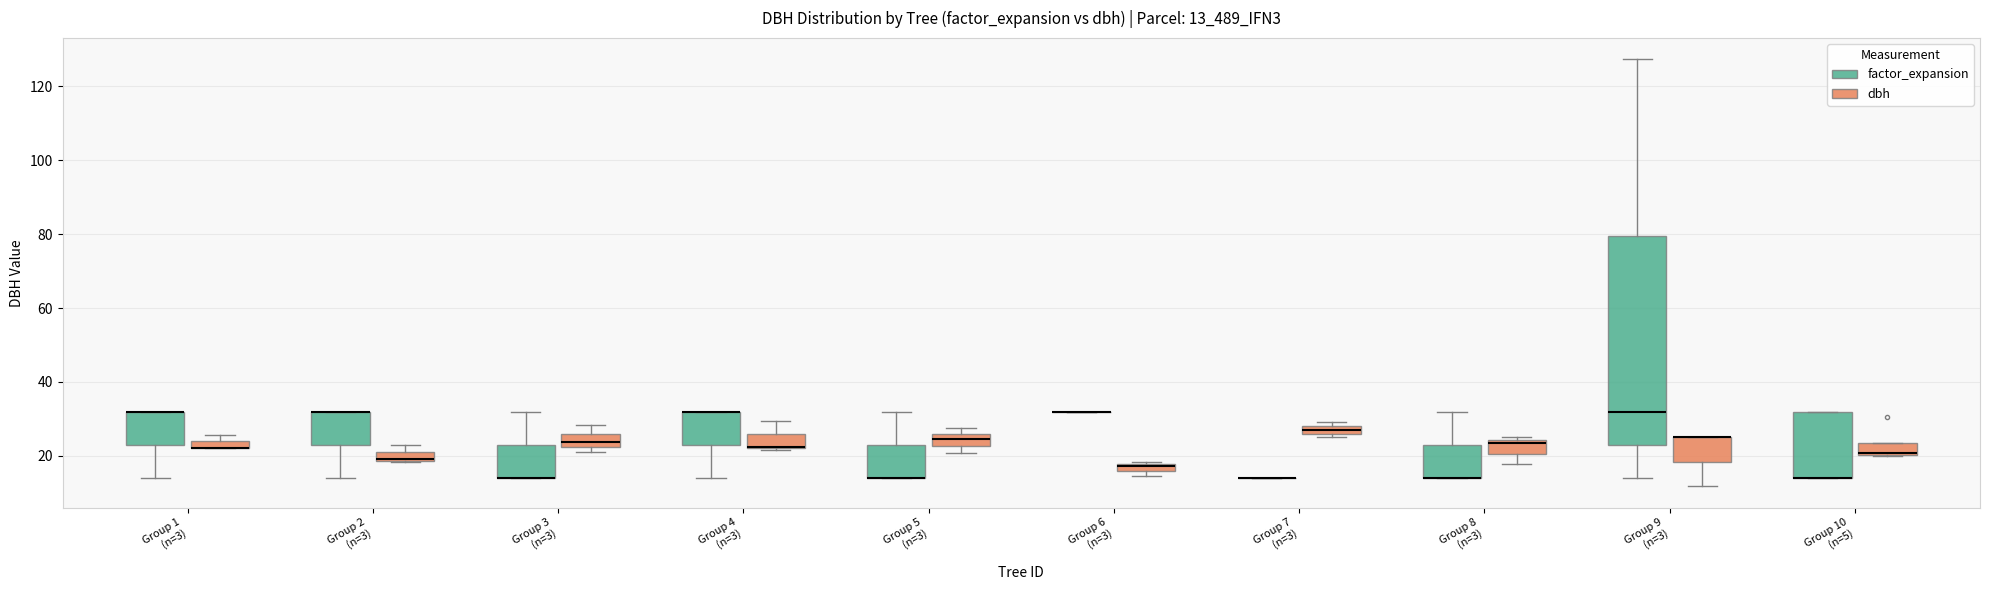

Comparing the boxes themselves (not the whiskers), which one is the tallest?

Group 9 (n=3) (factor_expansion)